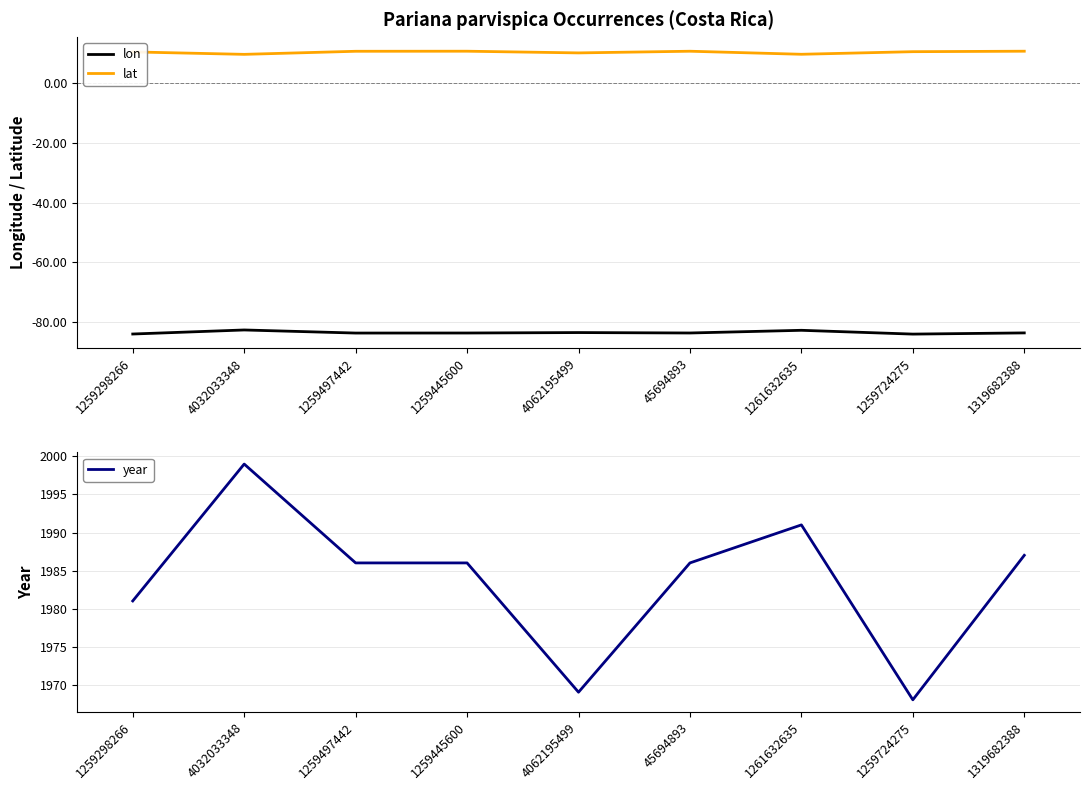

What is the label of the 2nd point from the left?

4032033348